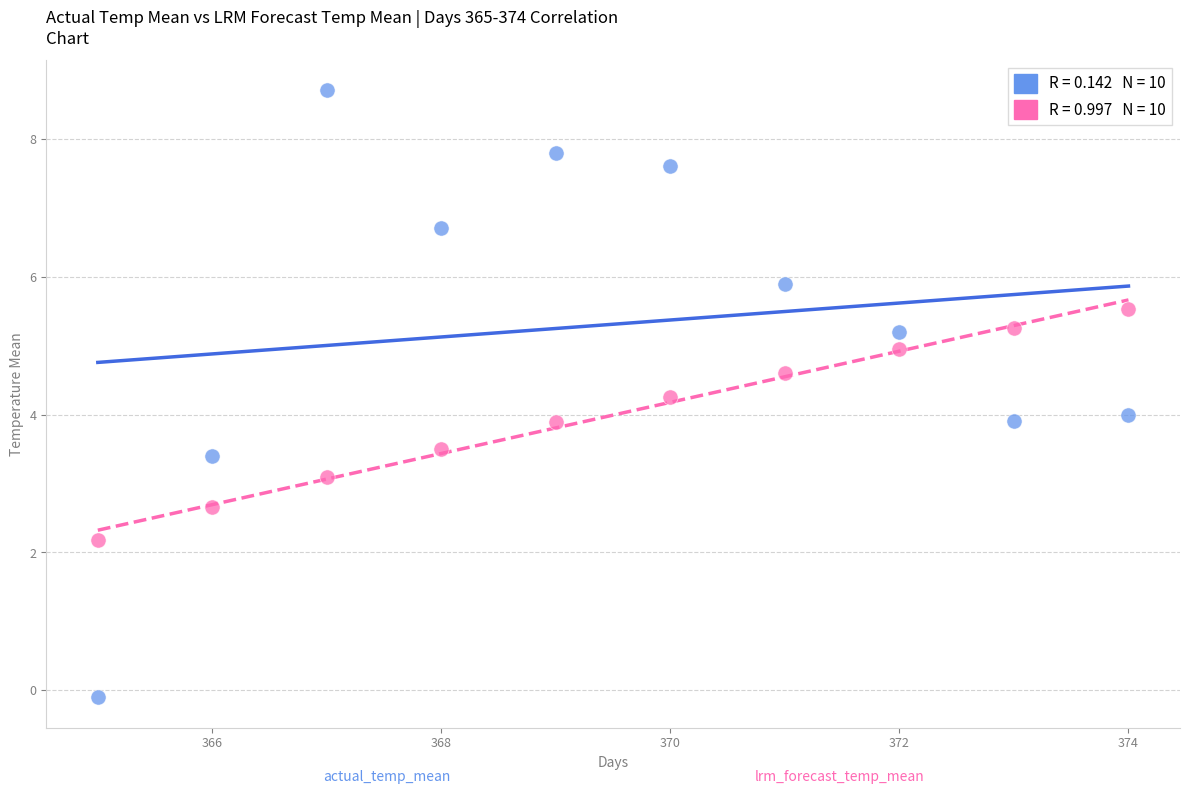

Across all data points, what is the range of X values (max minus min)?

9.0